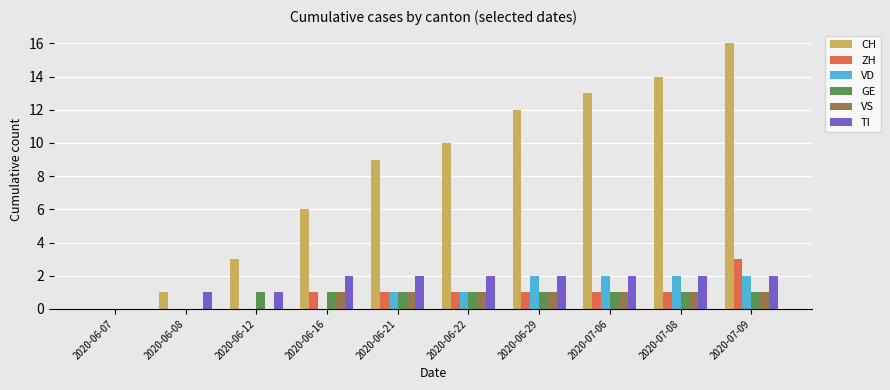

The GE series shows 2 at 2020-06-21. True or false?

False